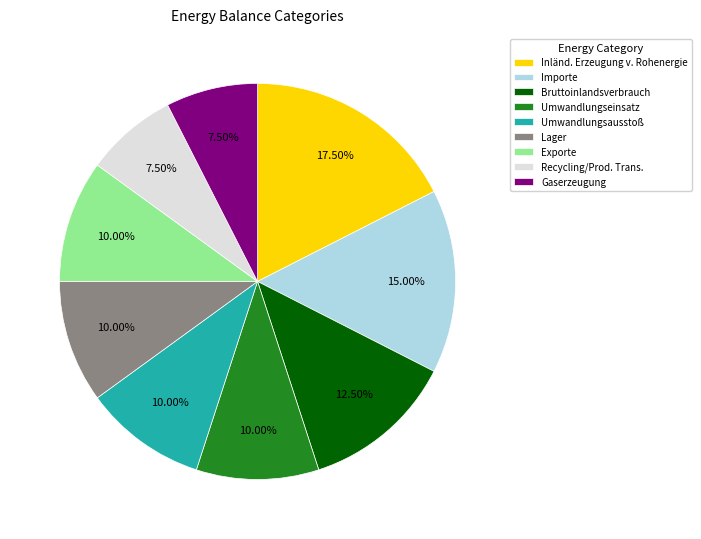

What percentage is NOT represented by Gaserzeugung?

92.5%